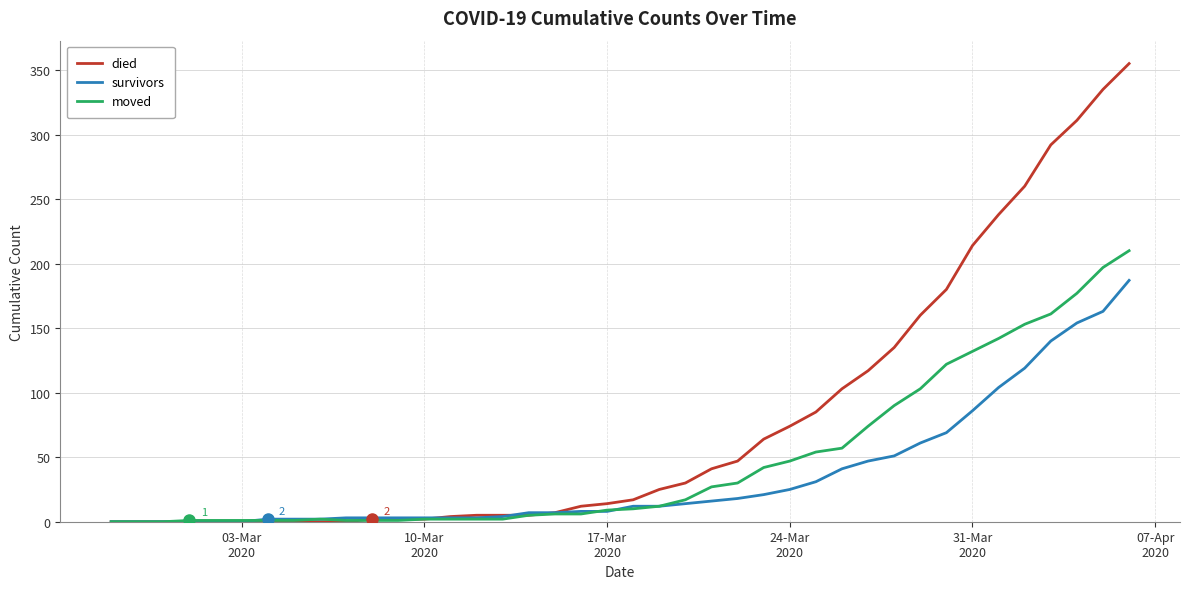

List the series in order of their overall mean, highest first.

died, moved, survivors